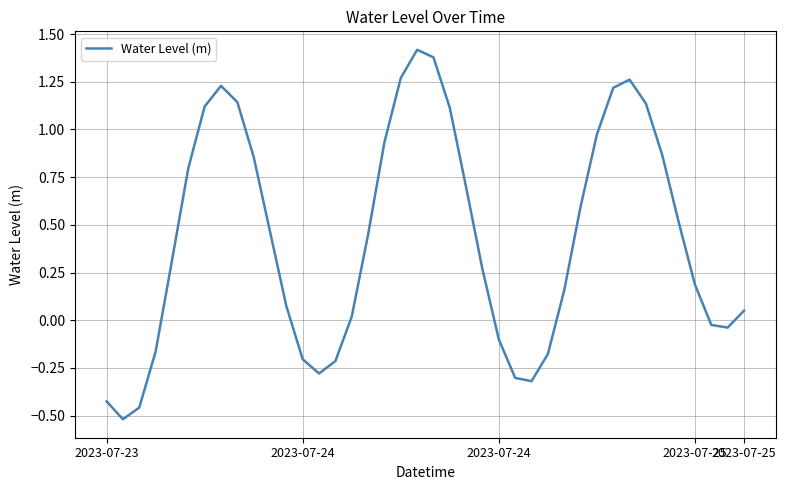

How many values are below zero?

13